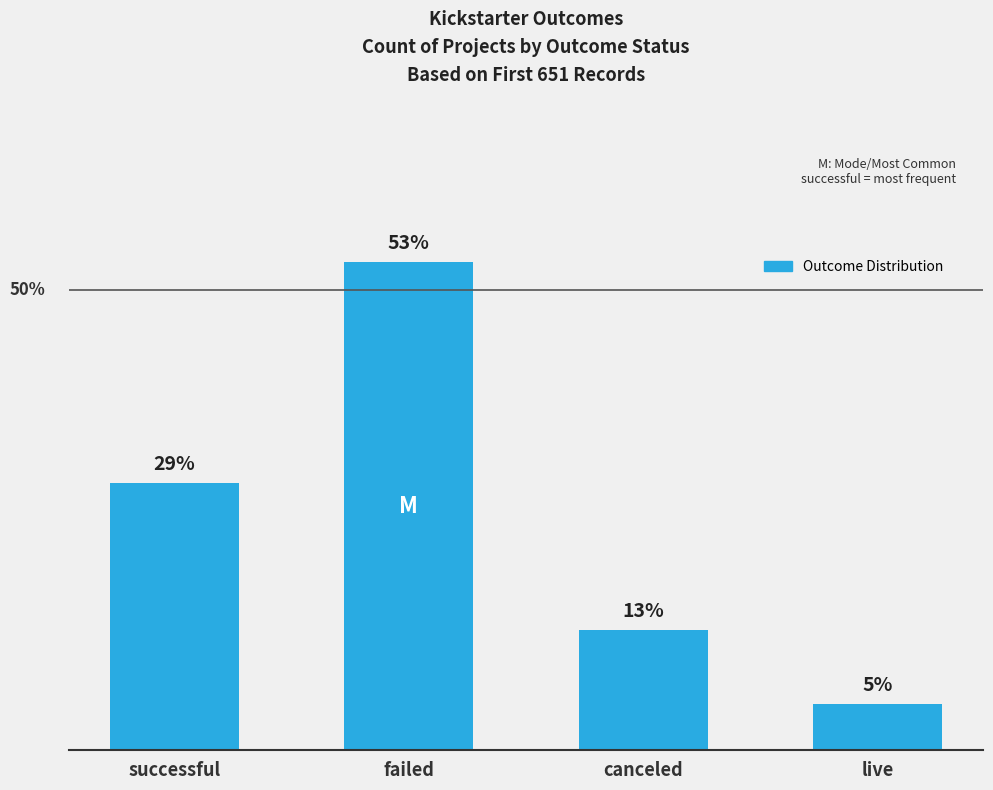

What is the label of the 3rd bar from the right?

failed